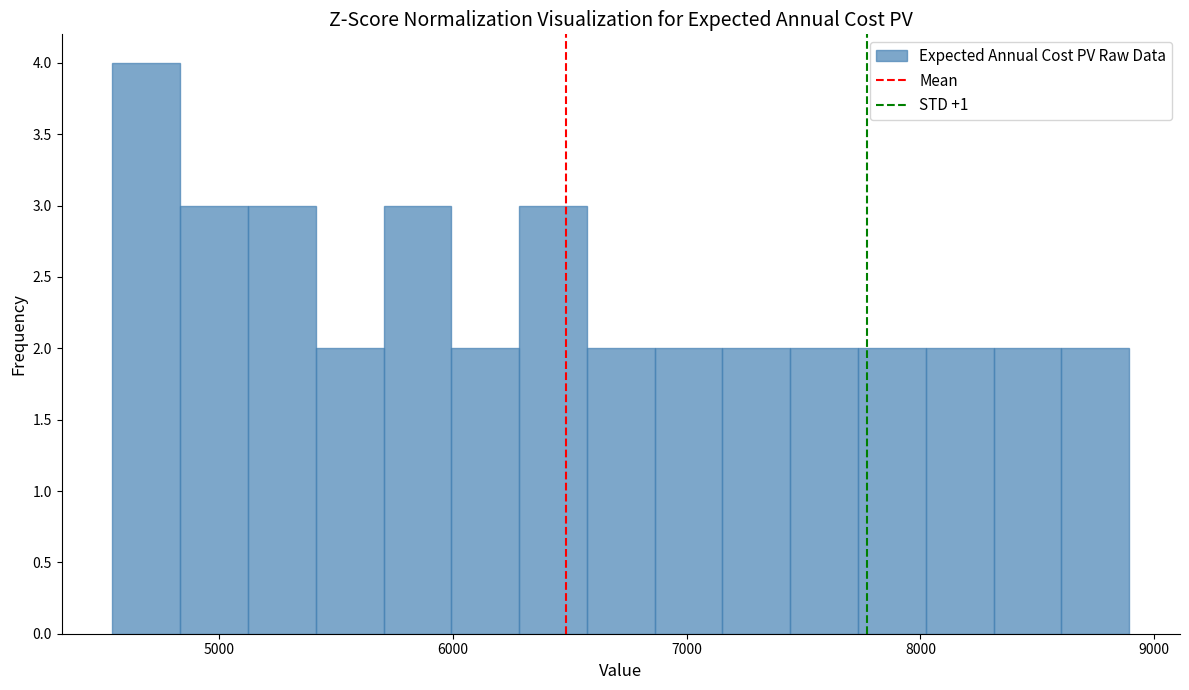

Read against the x-axis, roughly where is the centre of the tallest bar?

4700